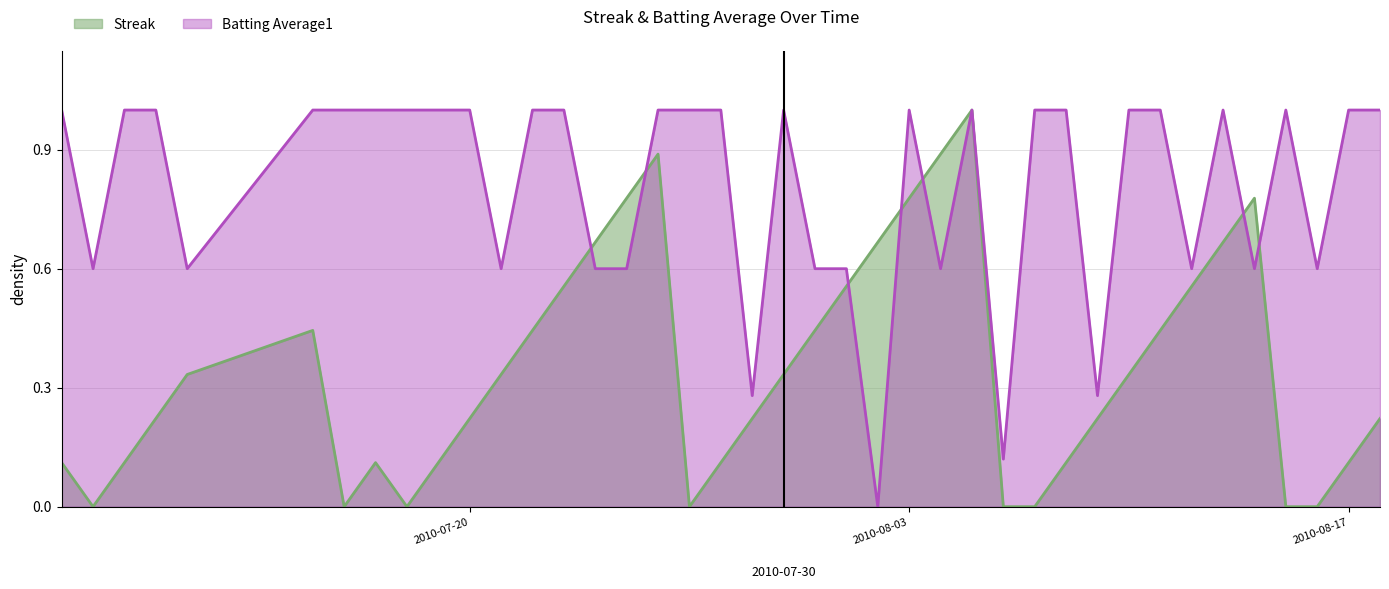

Which series ends up on top after the final intersection of Batting Average1 and Streak?

Batting Average1